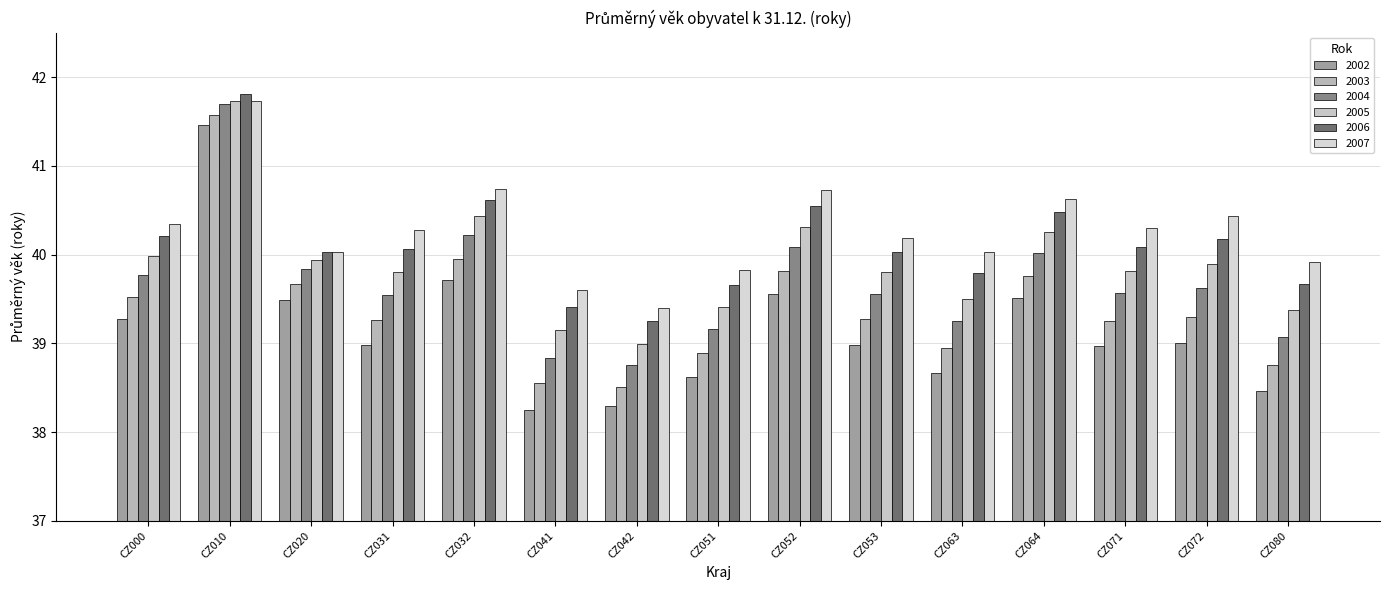

What is the sum of the 2007 values at CZ041 and CZ051?

79.4